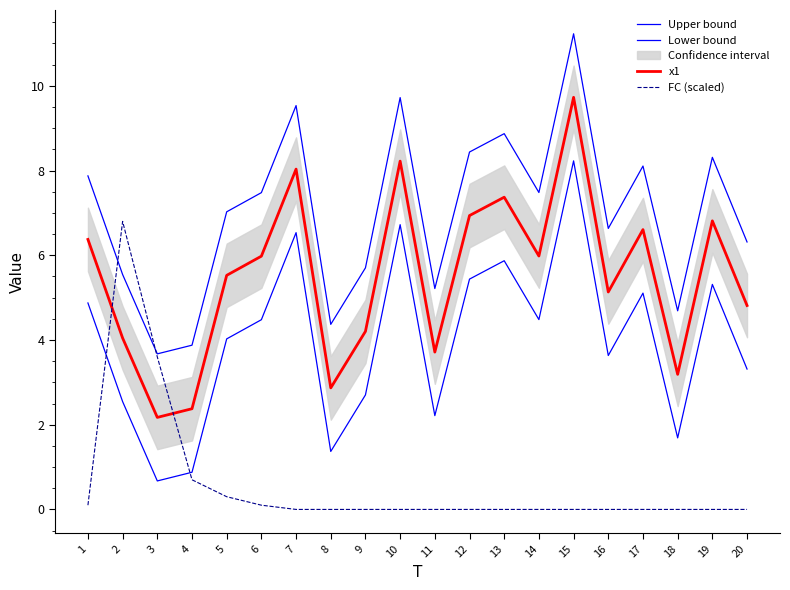

List the series in order of their peak value, highest first.

Upper bound, x1, Lower bound, FC (scaled)